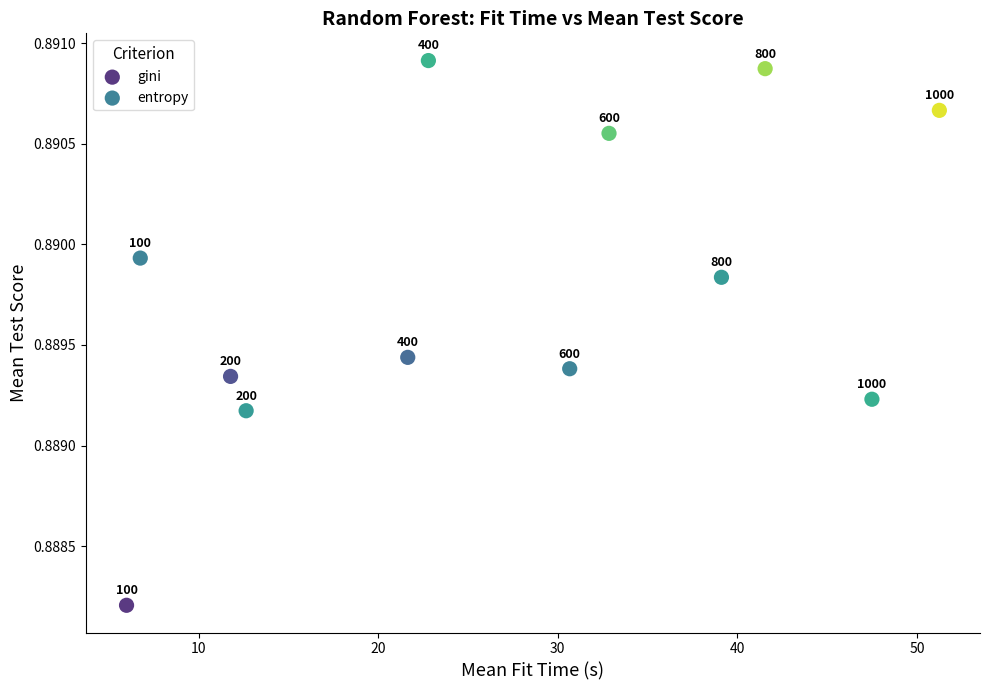

Which series reaches the maximum Y coordinate?

entropy